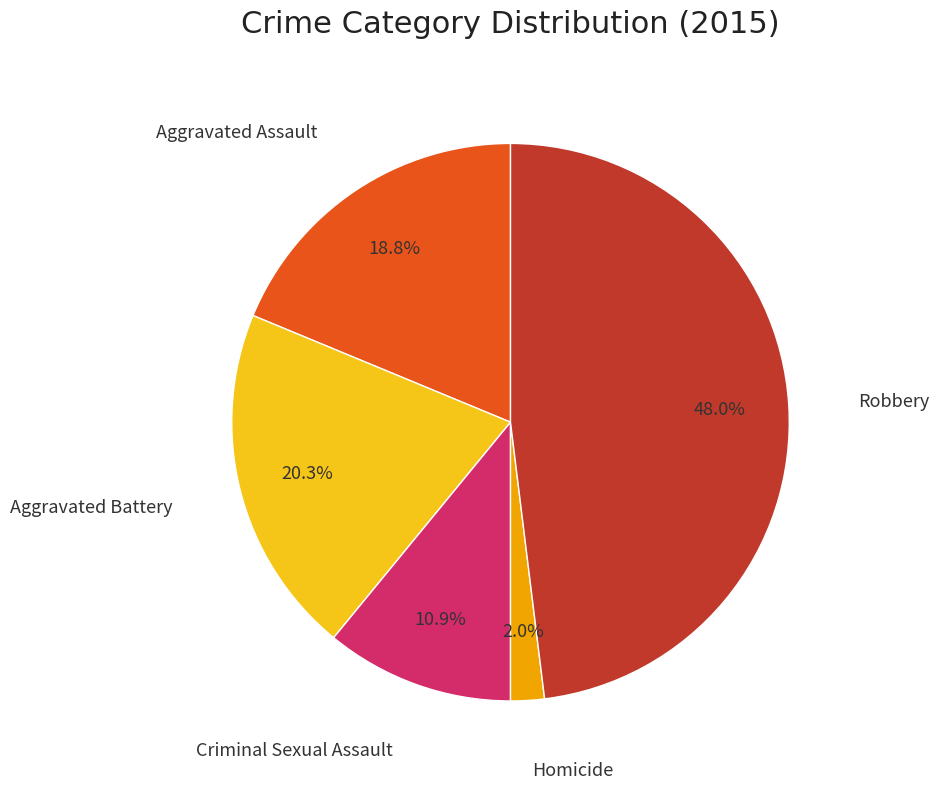

Is there a majority slice in this chart?

No